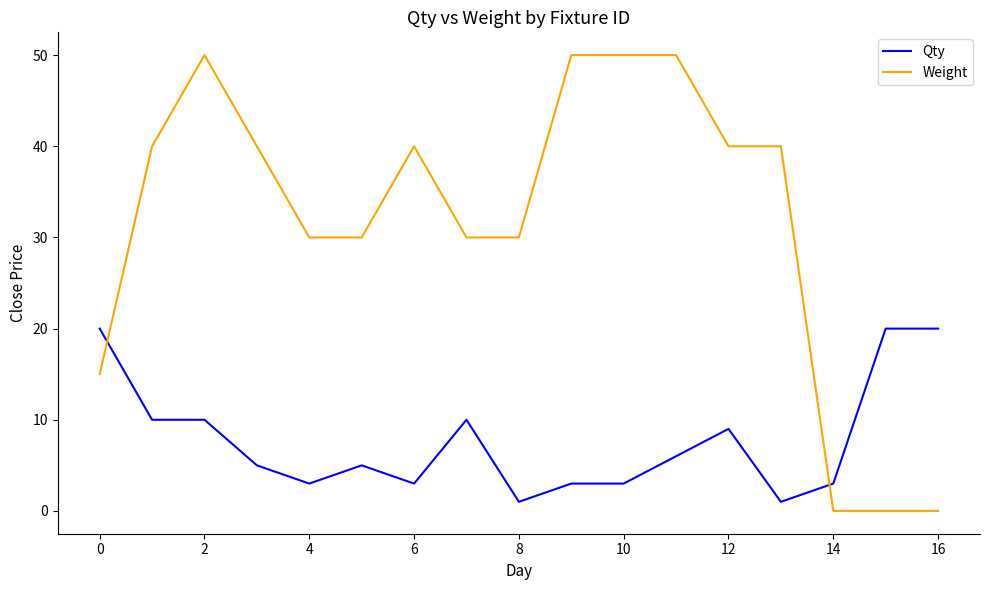

What is the maximum value shown in the chart?

50